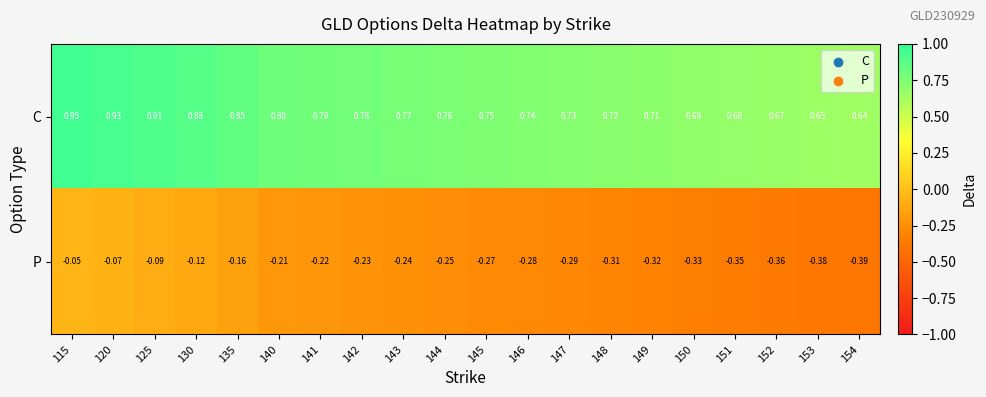

What is the difference between the highest and lowest values at 146?

1.0